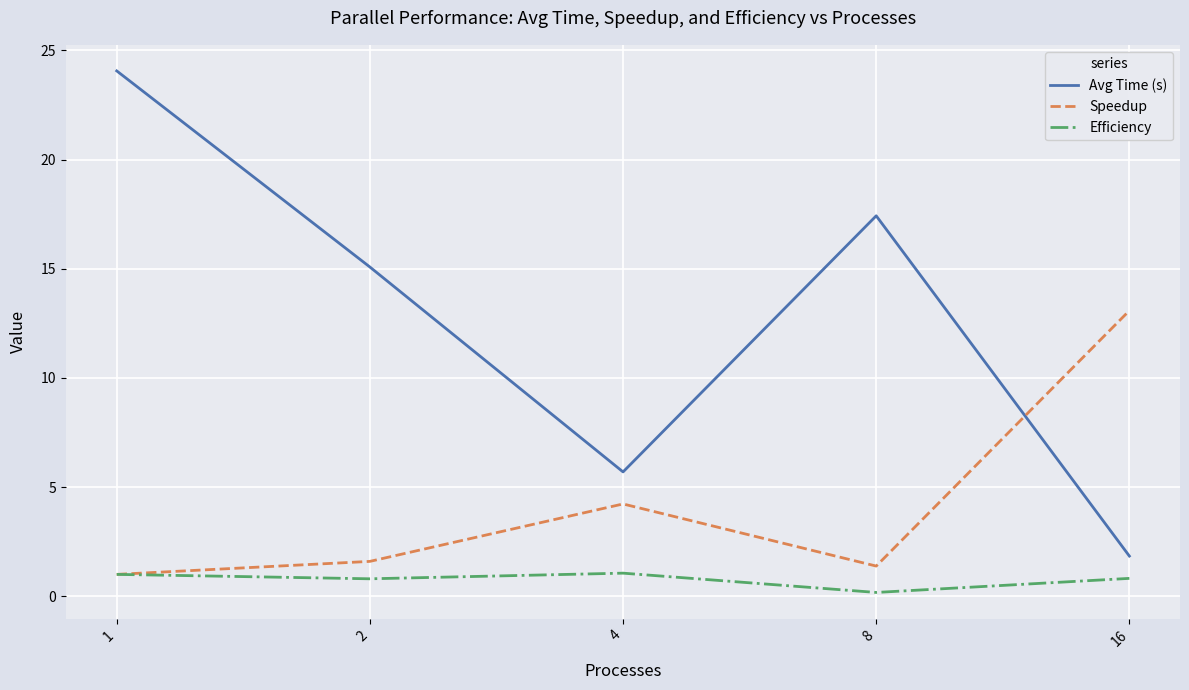

How many lines are shown in the chart?

3